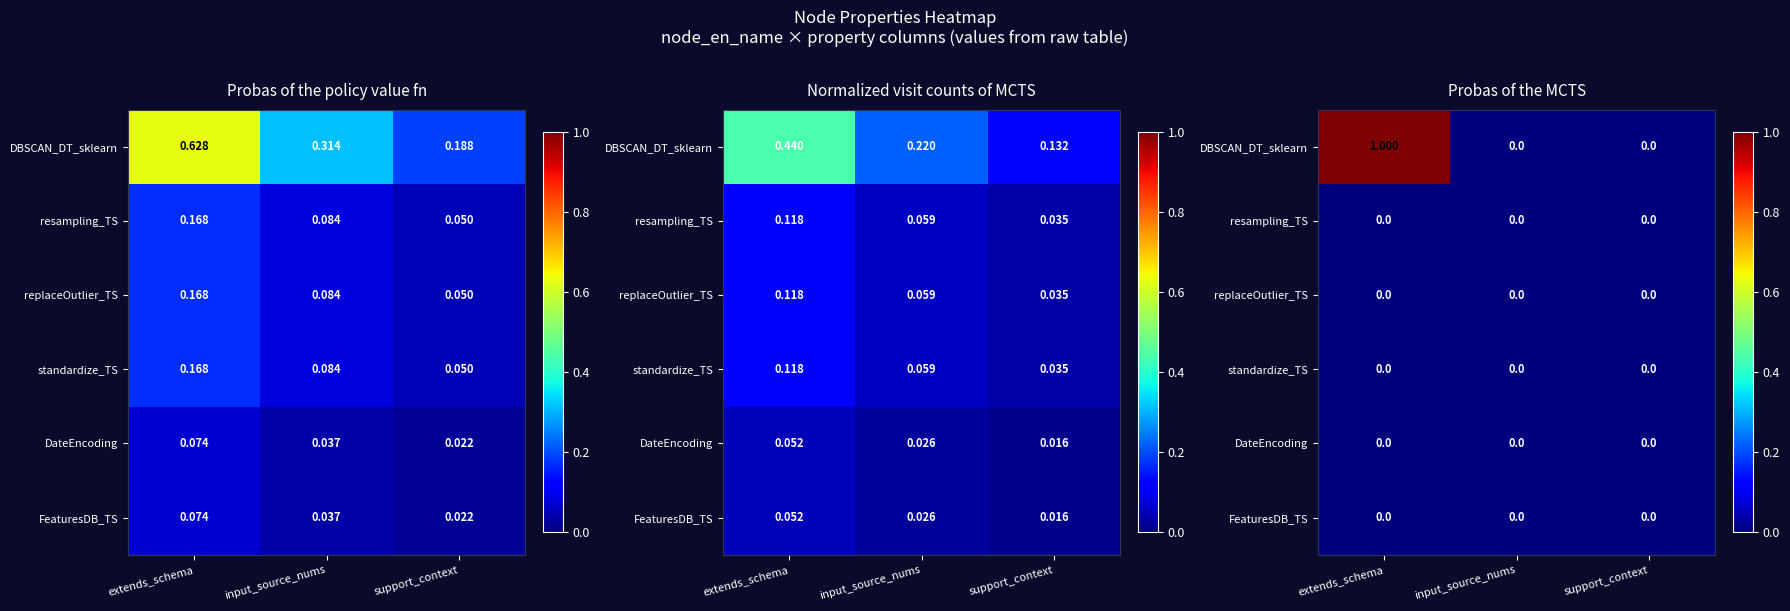

List the series in order of their peak value, lowest first.

resampling_TS, replaceOutlier_TS, standardize_TS, DateEncoding, FeaturesDB_TS, DBSCAN_DT_sklearn